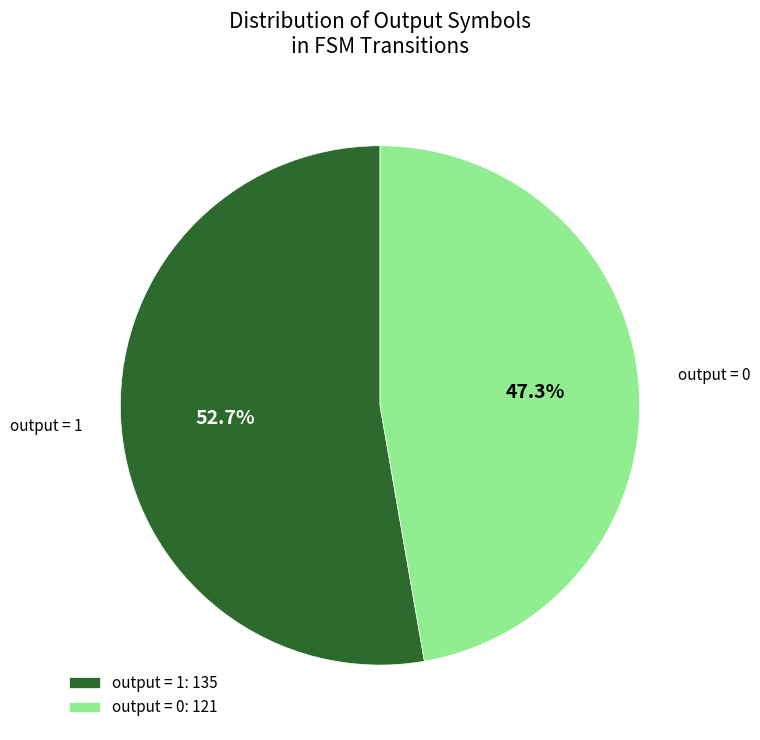

What is the ratio of the value at output = 1: 135 to the value at output = 0: 121?

1.1